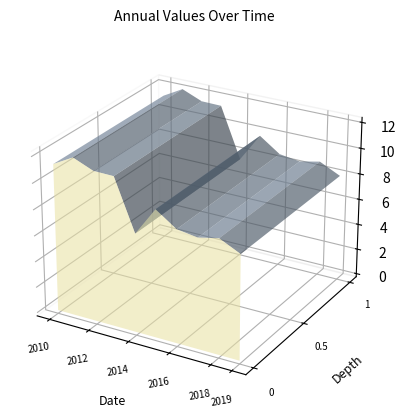

Reading right to left, transcribe all the data shown in this chart.

2019-06-15=8.0	2018-06-15=8.8	2017-06-15=8.4	2016-06-15=8.7	2015-06-15=9.8	2014-06-15=7.6	2013-06-15=11.5	2012-06-15=11.5	2011-06-15=12.1	2010-06-15=11.3